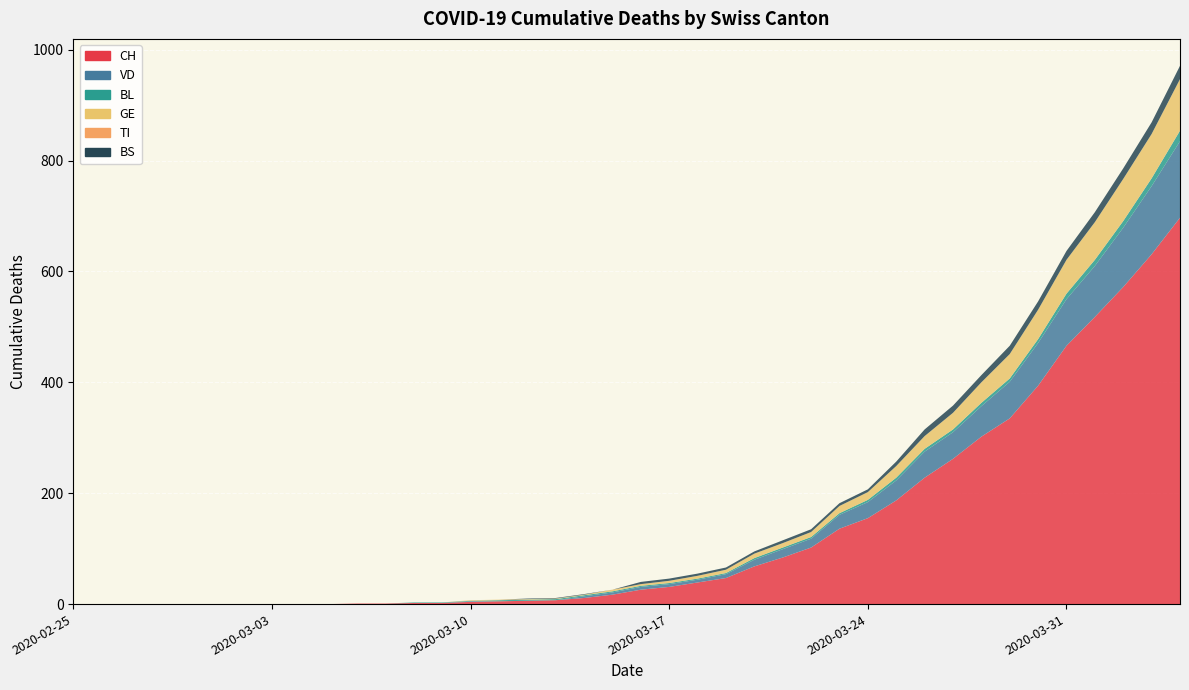

Reading left to right, extract all data points from this chart.

CH: 2020-02-25=0	2020-02-26=0	2020-02-27=0	2020-02-28=0	2020-02-29=0	2020-03-01=0	2020-03-02=0	2020-03-03=0	2020-03-04=0	2020-03-05=0	2020-03-06=1	2020-03-07=1	2020-03-08=2	2020-03-09=2	2020-03-10=4	2020-03-11=5	2020-03-12=6	2020-03-13=7	2020-03-14=11	2020-03-15=17	2020-03-16=26	2020-03-17=31	2020-03-18=39	2020-03-19=47	2020-03-20=68	2020-03-21=84	2020-03-22=102	2020-03-23=136	2020-03-24=155	2020-03-25=187	2020-03-26=228	2020-03-27=262	2020-03-28=302	2020-03-29=335	2020-03-30=394	2020-03-31=466	2020-04-01=518	2020-04-02=572	2020-04-03=631	2020-04-04=697
VD: 2020-02-25=0	2020-02-26=0	2020-02-27=0	2020-02-28=0	2020-02-29=0	2020-03-01=0	2020-03-02=0	2020-03-03=0	2020-03-04=0	2020-03-05=0	2020-03-06=0	2020-03-07=0	2020-03-08=0	2020-03-09=0	2020-03-10=1	2020-03-11=0	2020-03-12=0	2020-03-13=0	2020-03-14=3	2020-03-15=4	2020-03-16=5	2020-03-17=5	2020-03-18=5	2020-03-19=7	2020-03-20=12	2020-03-21=15	2020-03-22=16	2020-03-23=25	2020-03-24=29	2020-03-25=36	2020-03-26=47	2020-03-27=48	2020-03-28=55	2020-03-29=66	2020-03-30=77	2020-03-31=84	2020-04-01=92	2020-04-02=107	2020-04-03=123	2020-04-04=138
BL: 2020-02-25=0	2020-02-26=0	2020-02-27=0	2020-02-28=0	2020-02-29=0	2020-03-01=0	2020-03-02=0	2020-03-03=0	2020-03-04=0	2020-03-05=0	2020-03-06=0	2020-03-07=0	2020-03-08=1	2020-03-09=1	2020-03-10=1	2020-03-11=2	2020-03-12=2	2020-03-13=2	2020-03-14=2	2020-03-15=2	2020-03-16=2	2020-03-17=2	2020-03-18=2	2020-03-19=2	2020-03-20=3	2020-03-21=3	2020-03-22=3	2020-03-23=3	2020-03-24=4	2020-03-25=5	2020-03-26=5	2020-03-27=5	2020-03-28=6	2020-03-29=6	2020-03-30=7	2020-03-31=10	2020-04-01=11	2020-04-02=12	2020-04-03=14	2020-04-04=19
GE: 2020-02-25=0	2020-02-26=0	2020-02-27=0	2020-02-28=0	2020-02-29=0	2020-03-01=0	2020-03-02=0	2020-03-03=0	2020-03-04=0	2020-03-05=0	2020-03-06=0	2020-03-07=0	2020-03-08=0	2020-03-09=0	2020-03-10=1	2020-03-11=1	2020-03-12=1	2020-03-13=1	2020-03-14=1	2020-03-15=3	2020-03-16=3	2020-03-17=4	2020-03-18=5	2020-03-19=6	2020-03-20=8	2020-03-21=8	2020-03-22=9	2020-03-23=13	2020-03-24=14	2020-03-25=21	2020-03-26=23	2020-03-27=30	2020-03-28=37	2020-03-29=44	2020-03-30=53	2020-03-31=61	2020-04-01=68	2020-04-02=76	2020-04-03=80	2020-04-04=93
TI: 2020-02-25=0	2020-02-26=0	2020-02-27=0	2020-02-28=0	2020-02-29=0	2020-03-01=0	2020-03-02=0	2020-03-03=0	2020-03-04=0	2020-03-05=0	2020-03-06=0	2020-03-07=0	2020-03-08=0	2020-03-09=0	2020-03-10=0	2020-03-11=0	2020-03-12=0	2020-03-13=0	2020-03-14=0	2020-03-15=0	2020-03-16=0	2020-03-17=0	2020-03-18=0	2020-03-19=0	2020-03-20=0	2020-03-21=0	2020-03-22=0	2020-03-23=0	2020-03-24=0	2020-03-25=0	2020-03-26=0	2020-03-27=0	2020-03-28=0	2020-03-29=0	2020-03-30=0	2020-03-31=0	2020-04-01=0	2020-04-02=0	2020-04-03=0	2020-04-04=0
BS: 2020-02-25=0	2020-02-26=0	2020-02-27=0	2020-02-28=0	2020-02-29=0	2020-03-01=0	2020-03-02=0	2020-03-03=0	2020-03-04=0	2020-03-05=0	2020-03-06=0	2020-03-07=0	2020-03-08=0	2020-03-09=0	2020-03-10=0	2020-03-11=0	2020-03-12=1	2020-03-13=1	2020-03-14=1	2020-03-15=0	2020-03-16=4	2020-03-17=4	2020-03-18=4	2020-03-19=4	2020-03-20=4	2020-03-21=5	2020-03-22=5	2020-03-23=5	2020-03-24=5	2020-03-25=8	2020-03-26=12	2020-03-27=13	2020-03-28=13	2020-03-29=15	2020-03-30=15	2020-03-31=16	2020-04-01=18	2020-04-02=19	2020-04-03=21	2020-04-04=24